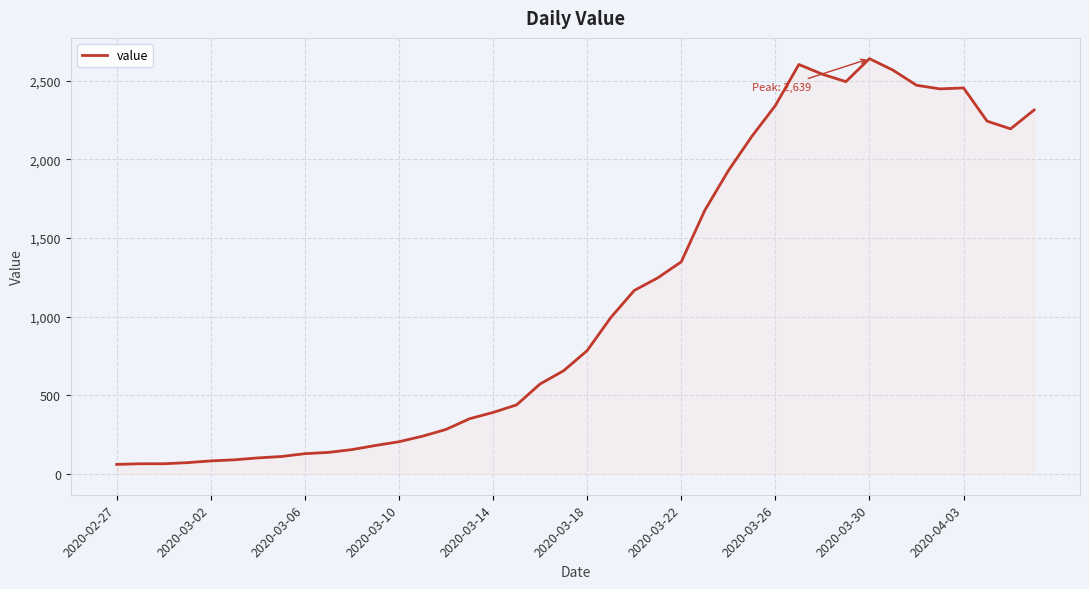

What is the difference between the maximum and minimum values?

2578